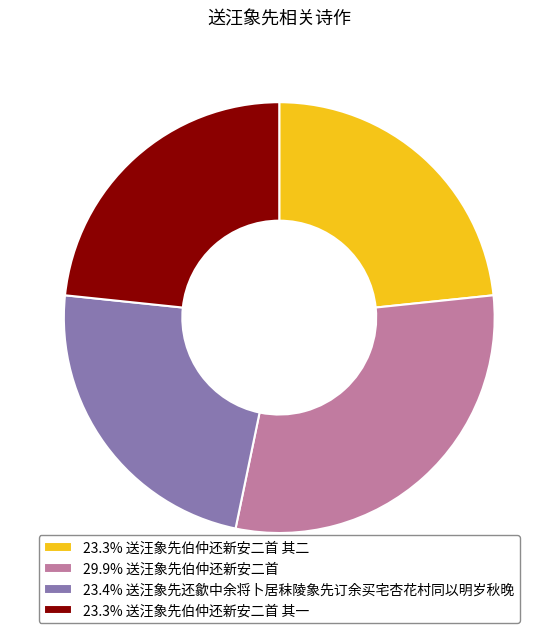

Does 23.3% 送汪象先伯仲还新安二首 其一 represent more than half of the total?

No